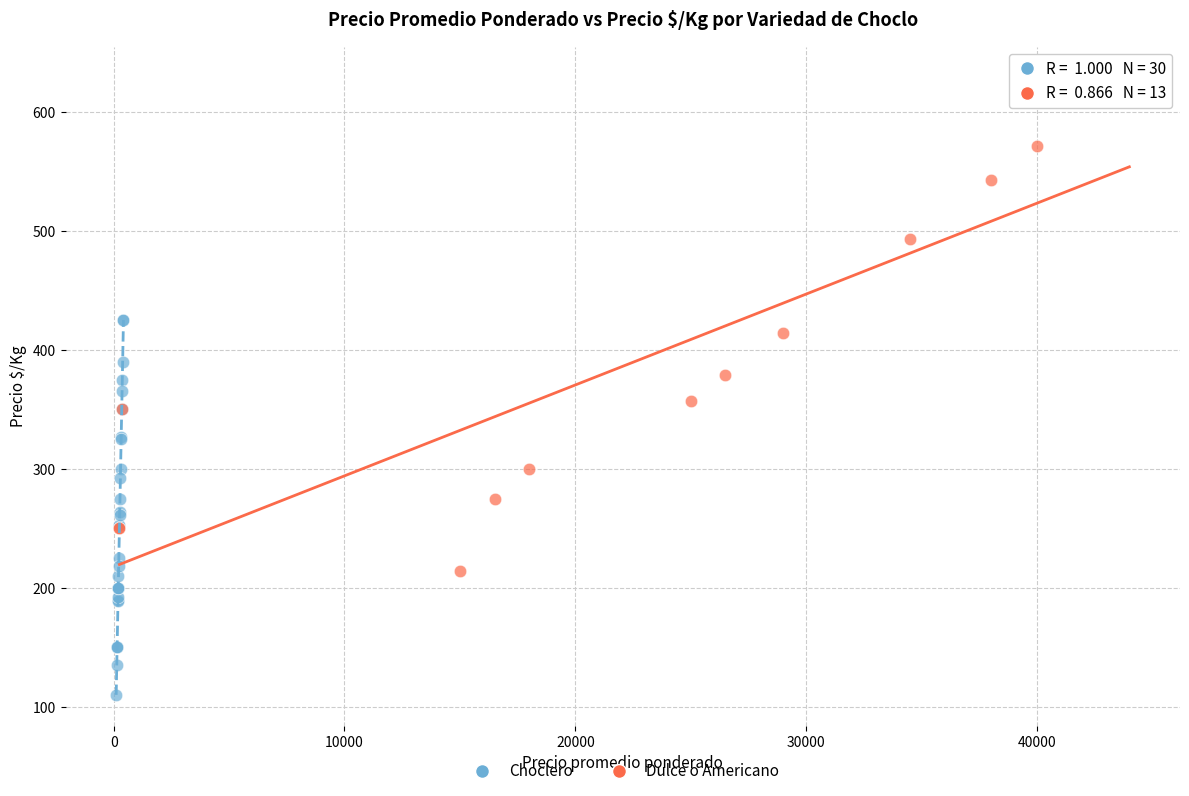

Which series has the widest spread of Y values?

Dulce o Americano